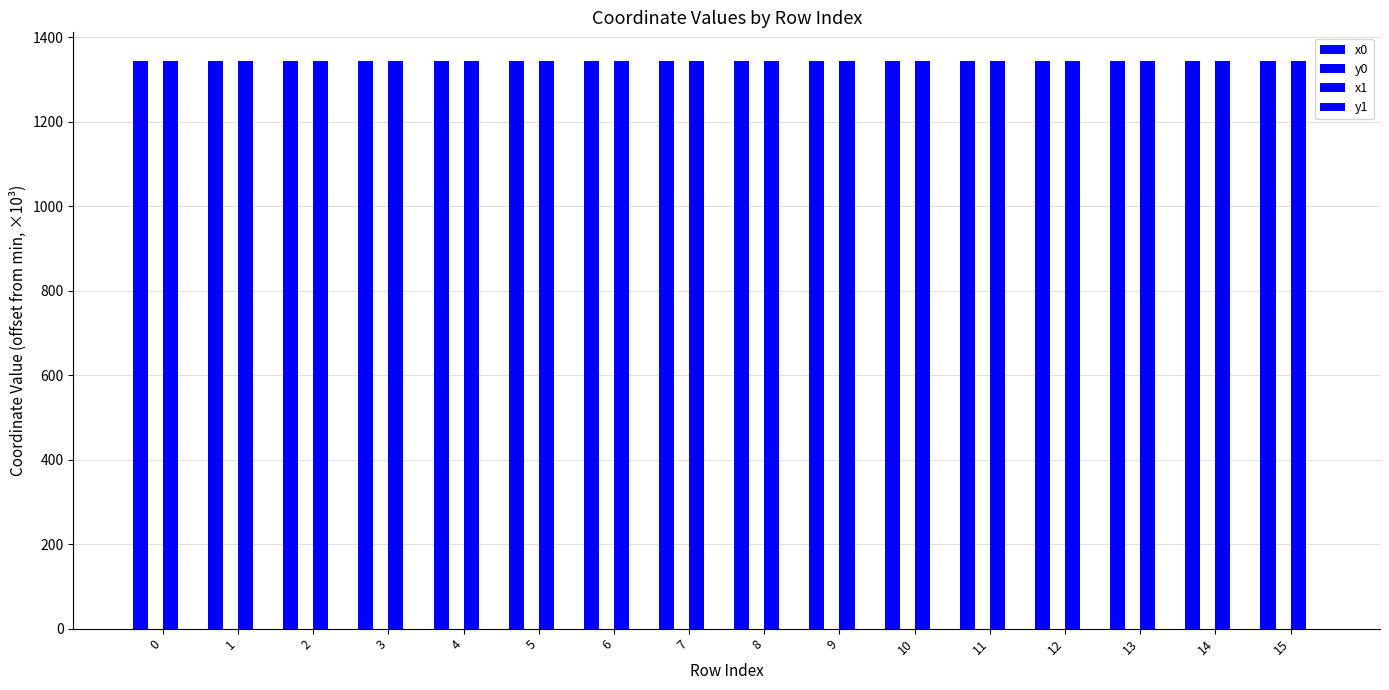

Which series has the largest total across all categories?

x1